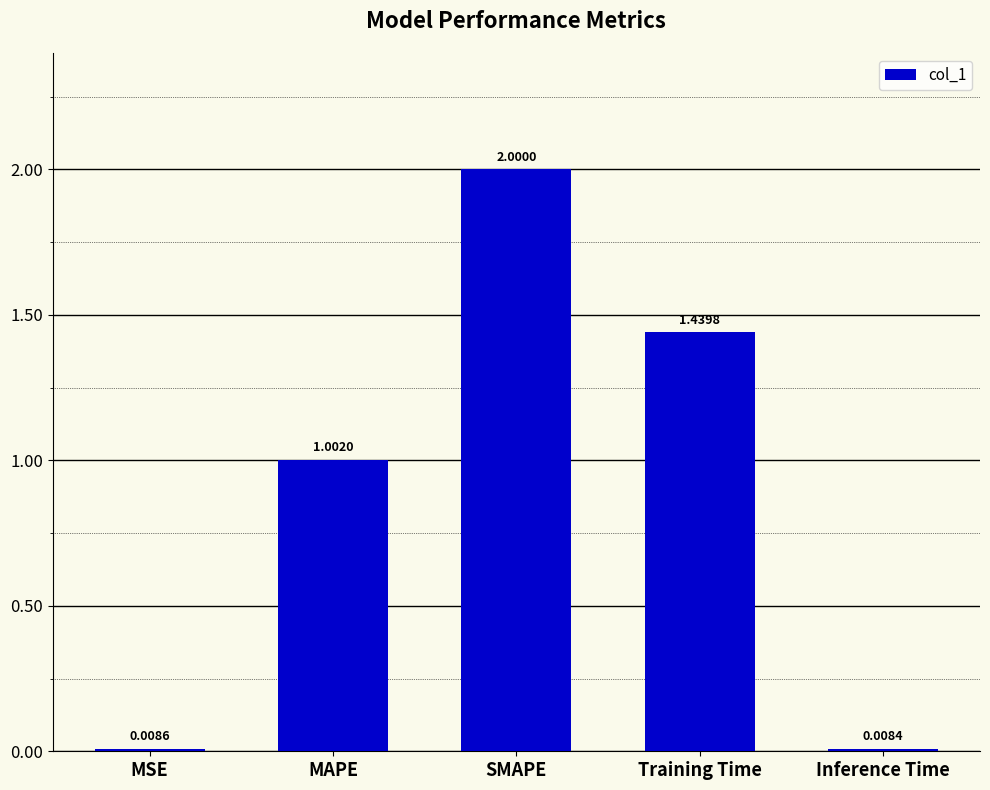

What is the difference between the values at MAPE and SMAPE?

1.0